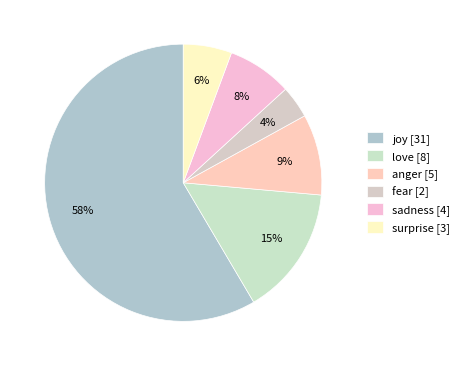

Is there a majority slice in this chart?

Yes